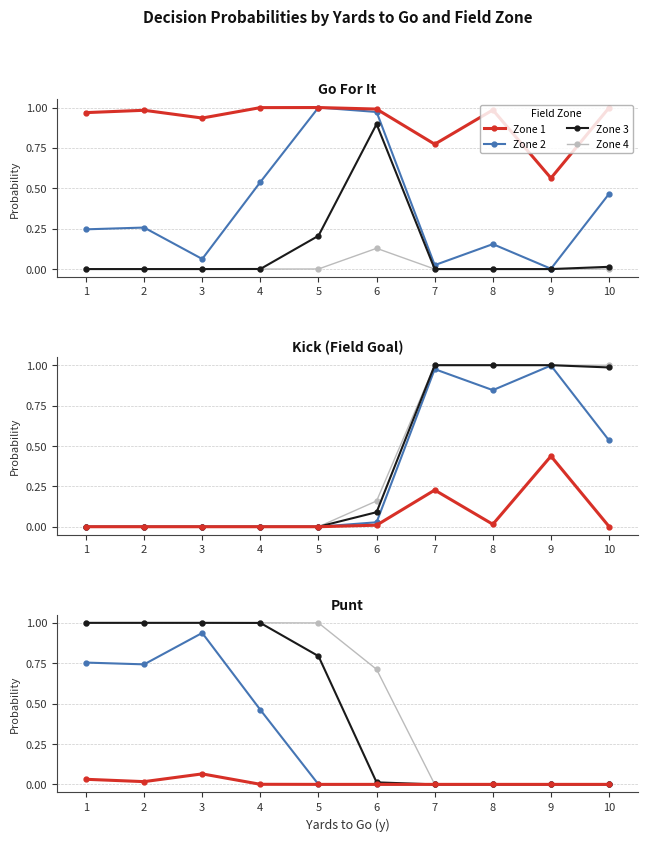

At how many categories does at least one series exceed 0?

6